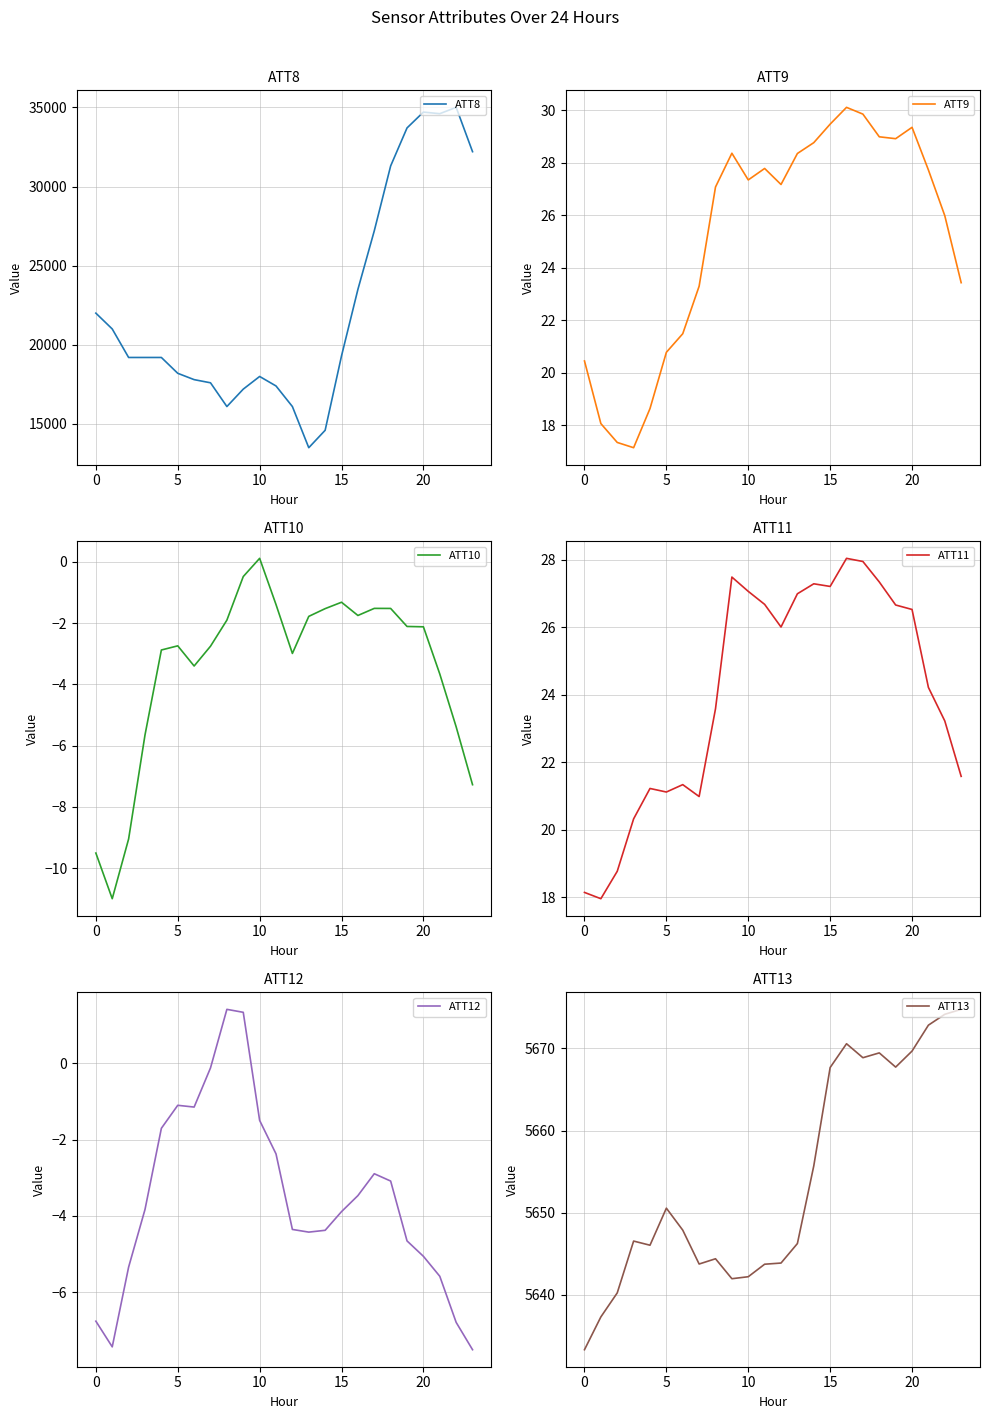

Where does the ATT10 series first go above -2?

8